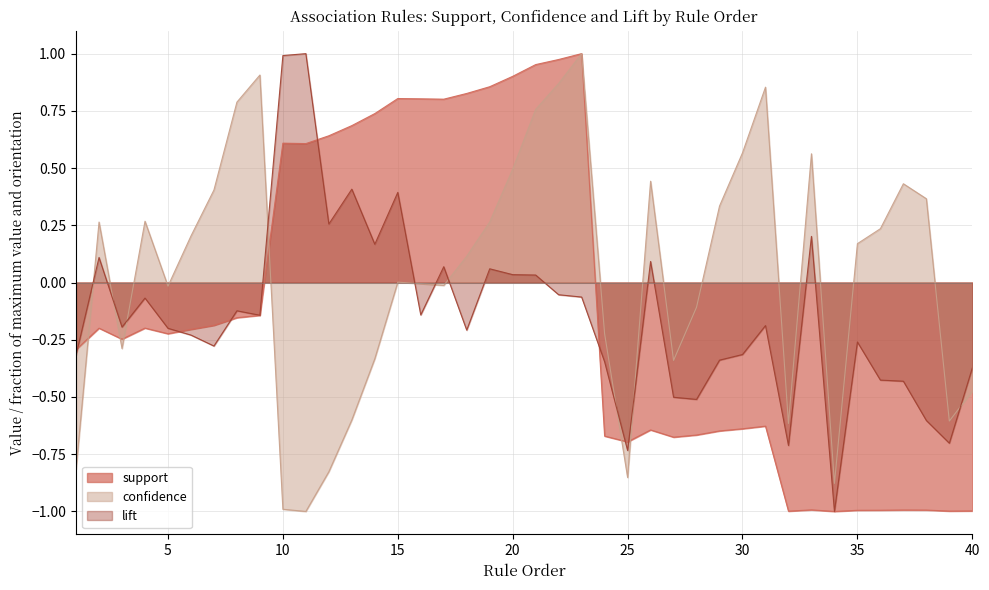

How many intersections are there between lift and confidence?

10